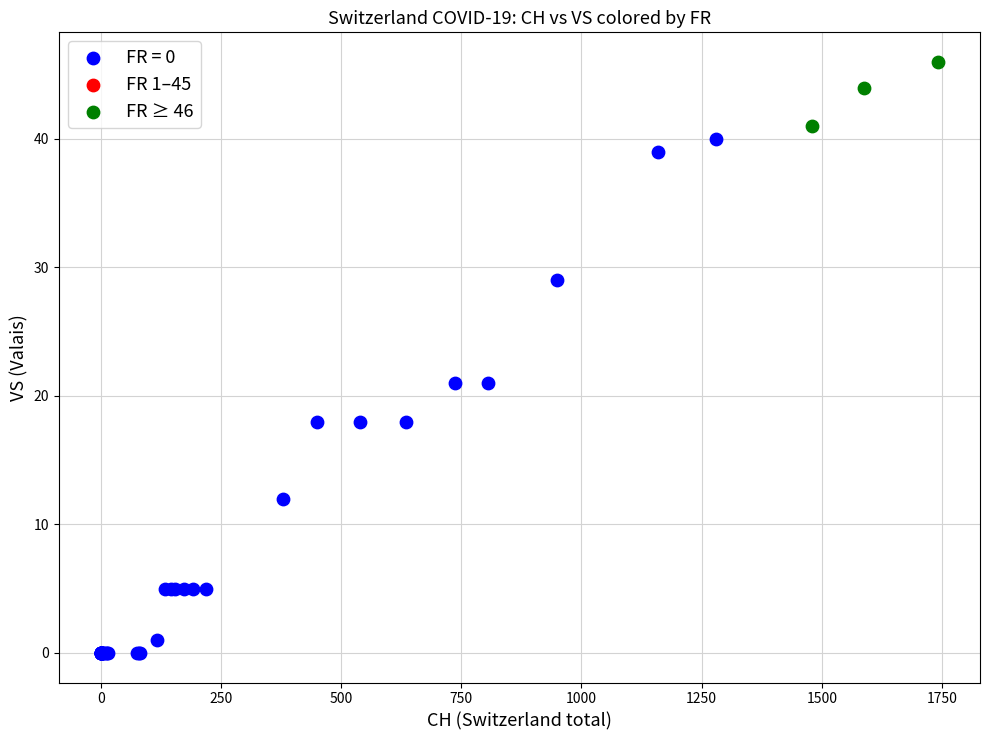

Which series has the widest spread of Y values?

FR = 0